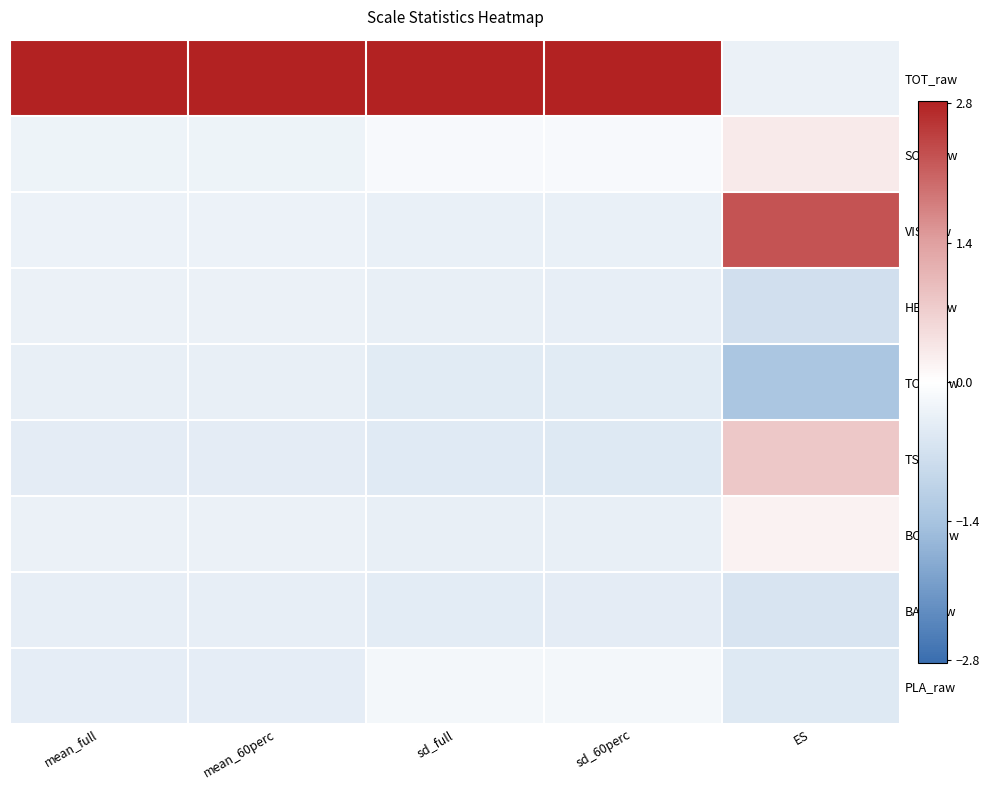

Reading right to left, list all the values displayed in this chart.

TOT_raw: ES=-0.3	sd_60perc=2.8	sd_full=2.8	mean_60perc=2.8	mean_full=2.8
SOC_raw: ES=0.3	sd_60perc=-0.1	sd_full=-0.1	mean_60perc=-0.3	mean_full=-0.3
VIS_raw: ES=2.3	sd_60perc=-0.3	sd_full=-0.3	mean_60perc=-0.3	mean_full=-0.3
HEA_raw: ES=-0.7	sd_60perc=-0.4	sd_full=-0.4	mean_60perc=-0.3	mean_full=-0.3
TOU_raw: ES=-1.4	sd_60perc=-0.5	sd_full=-0.5	mean_60perc=-0.4	mean_full=-0.4
TS_raw: ES=0.8	sd_60perc=-0.5	sd_full=-0.5	mean_60perc=-0.4	mean_full=-0.4
BOD_raw: ES=0.2	sd_60perc=-0.4	sd_full=-0.4	mean_60perc=-0.3	mean_full=-0.3
BAL_raw: ES=-0.6	sd_60perc=-0.4	sd_full=-0.4	mean_60perc=-0.4	mean_full=-0.4
PLA_raw: ES=-0.5	sd_60perc=-0.2	sd_full=-0.2	mean_60perc=-0.4	mean_full=-0.4